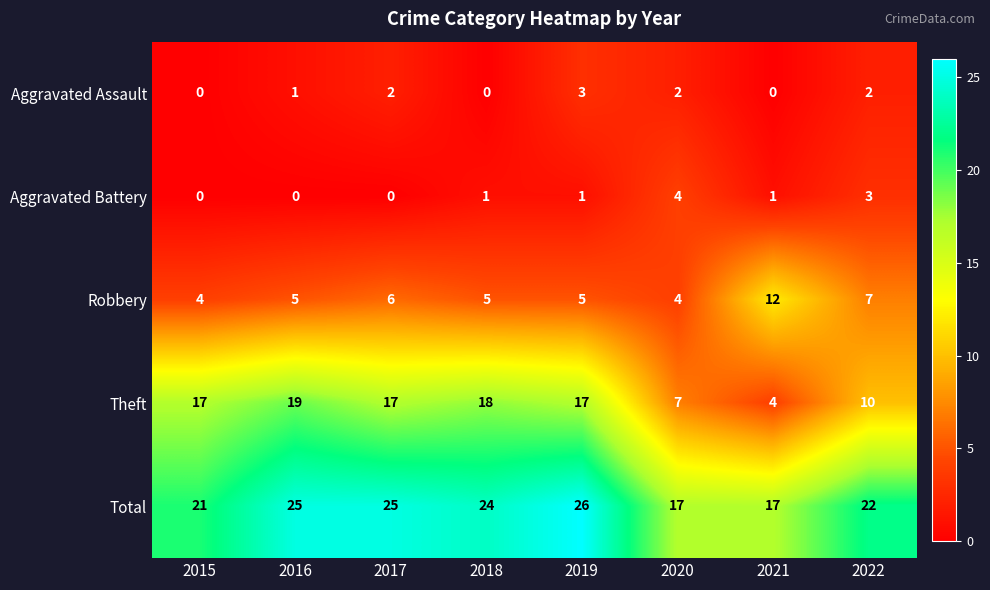

What is the difference between the Aggravated Battery values at 2022 and 2016?

3